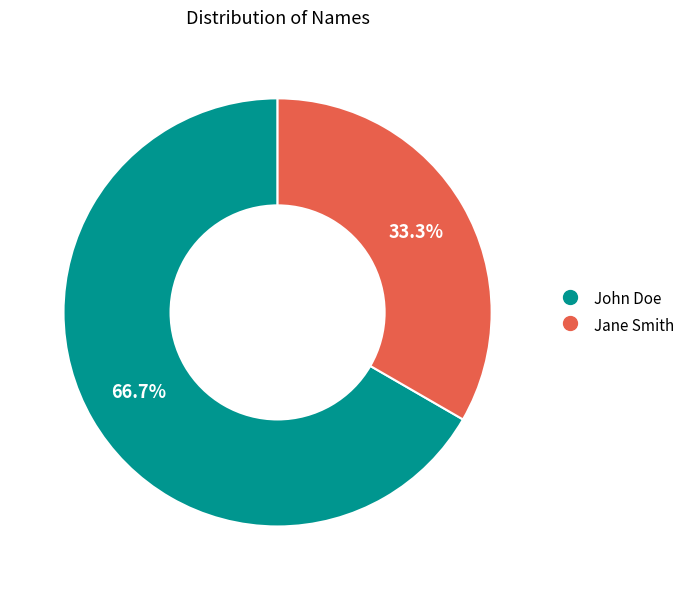

What portion of the pie excludes John Doe?

33.3%